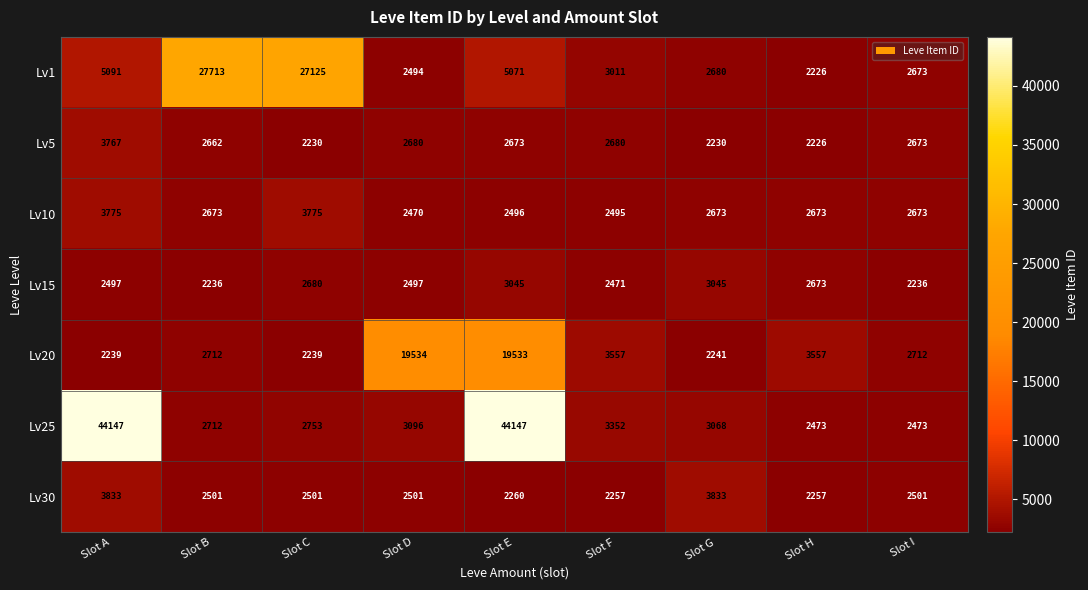

How many categories are shown in the chart?

9